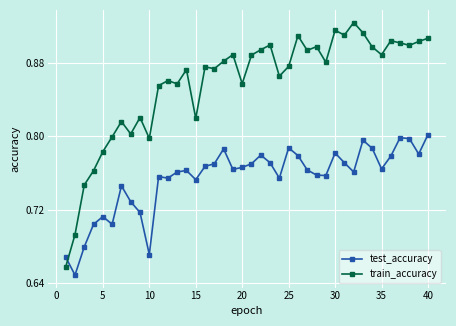

What is the sum of all test_accuracy values?

30.2